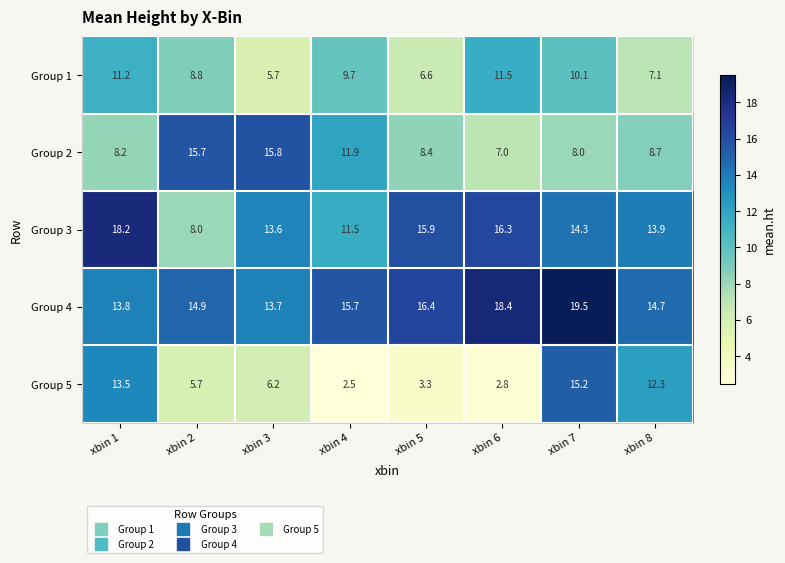

At how many categories does at least one series exceed 8?

8